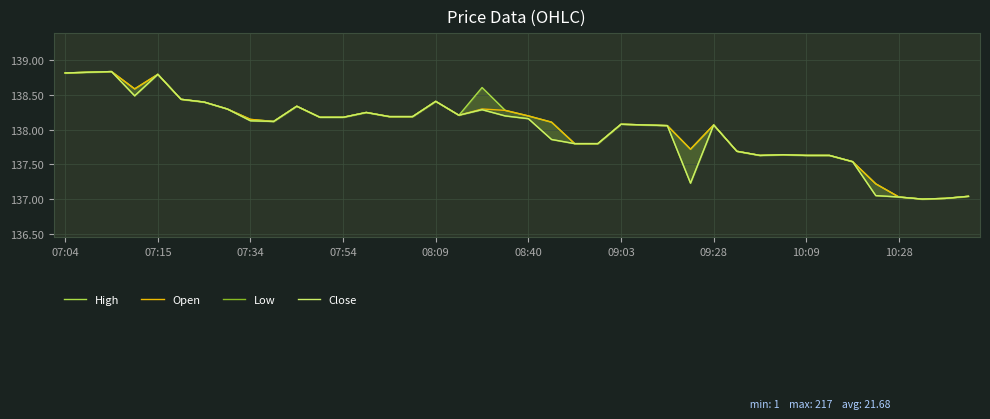

What is the lowest value of the High series?

137.0